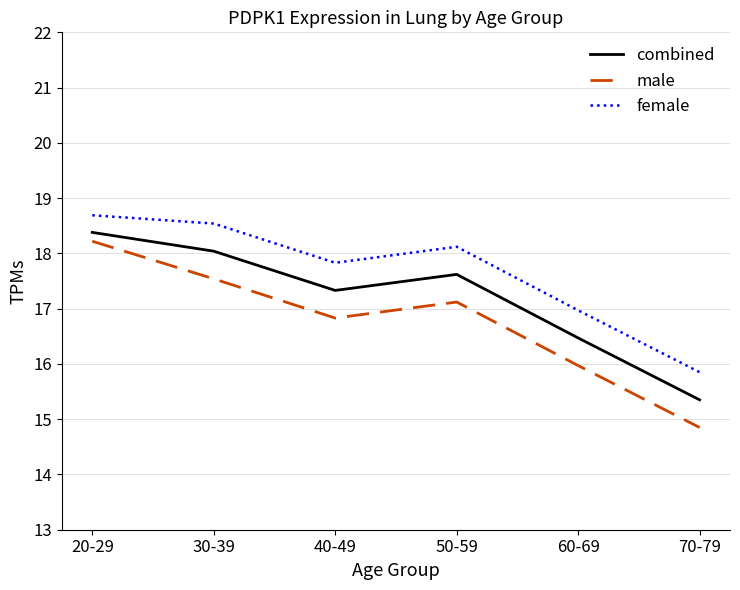

Which category has the highest value in the combined series?

20-29